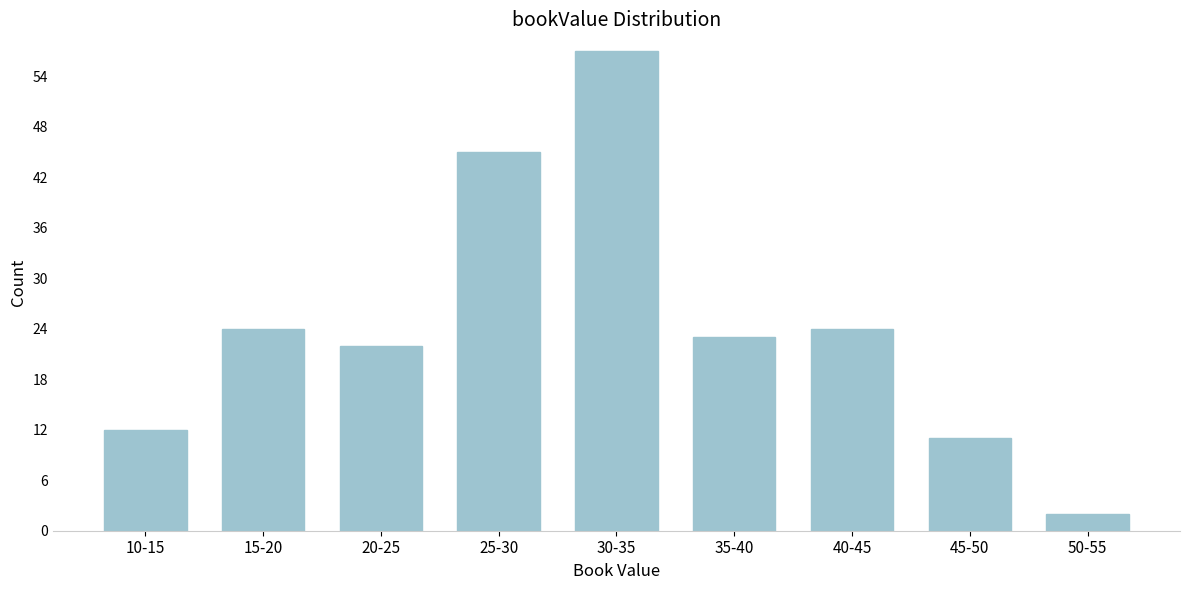

Reading left to right, transcribe all the data shown in this chart.

10-15=12	15-20=24	20-25=22	25-30=45	30-35=57	35-40=23	40-45=24	45-50=11	50-55=2